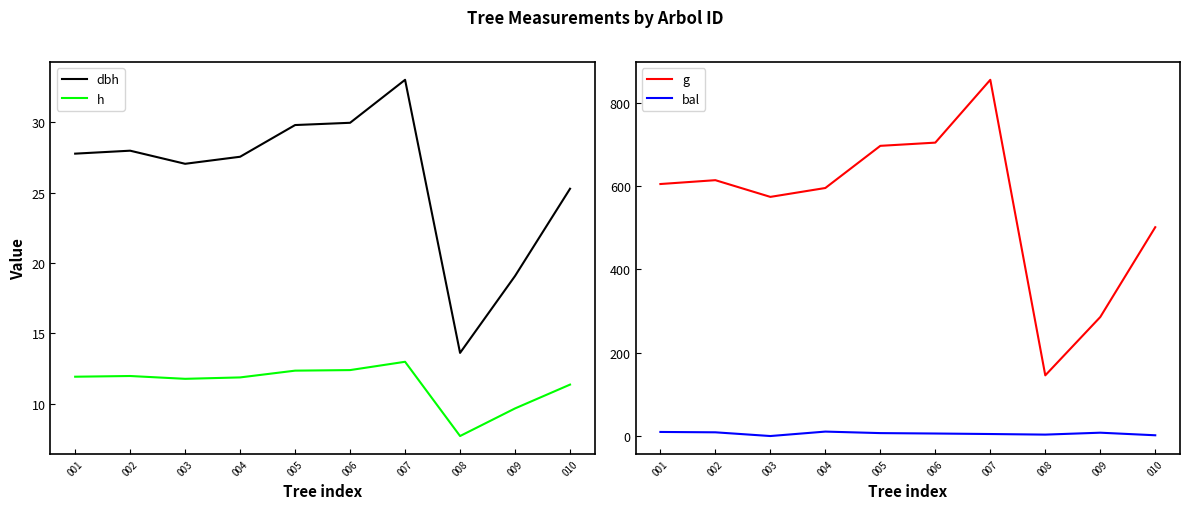

Rank the categories by h value from lowest to highest.

008, 009, 010, 003, 004, 001, 002, 005, 006, 007